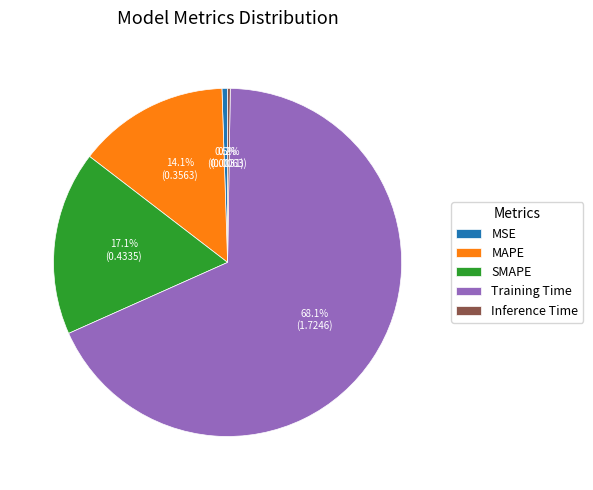

To the nearest percent, what is the average slice percentage?

20%